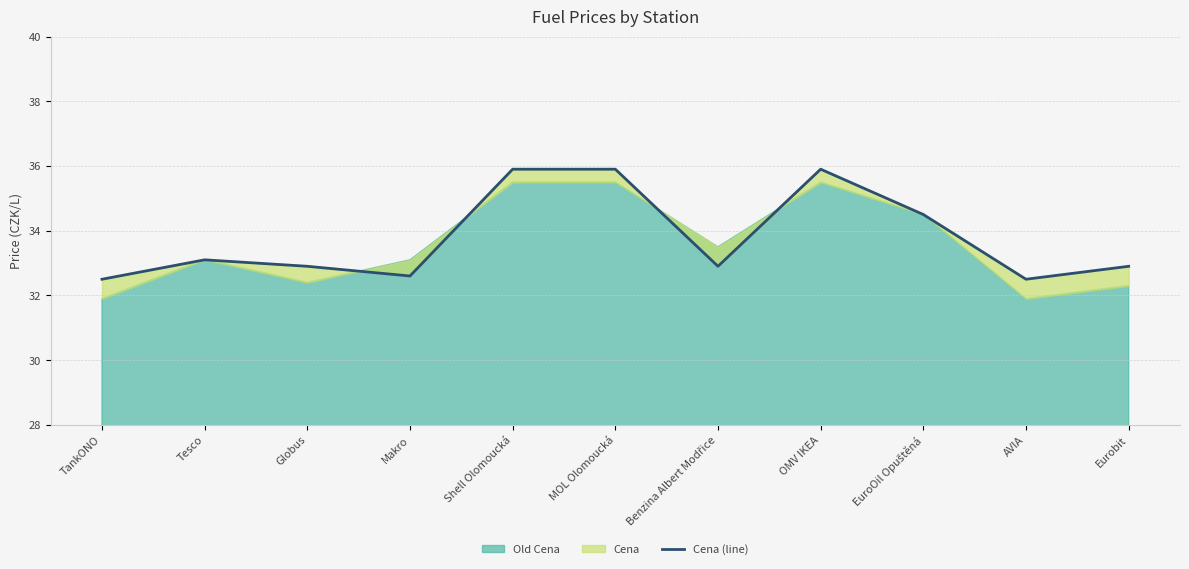

What is the average value?

33.8